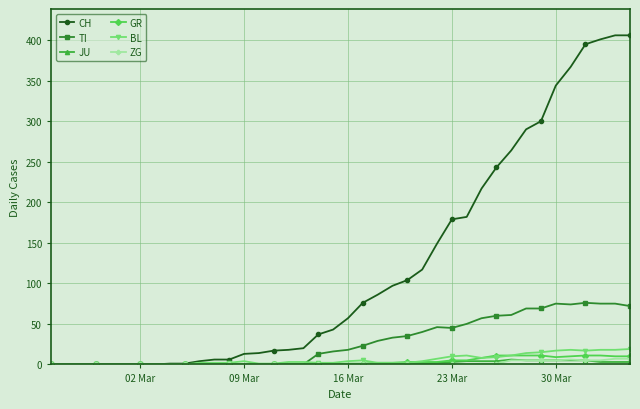

What is the value of the GR point at the 29th from the left?

5